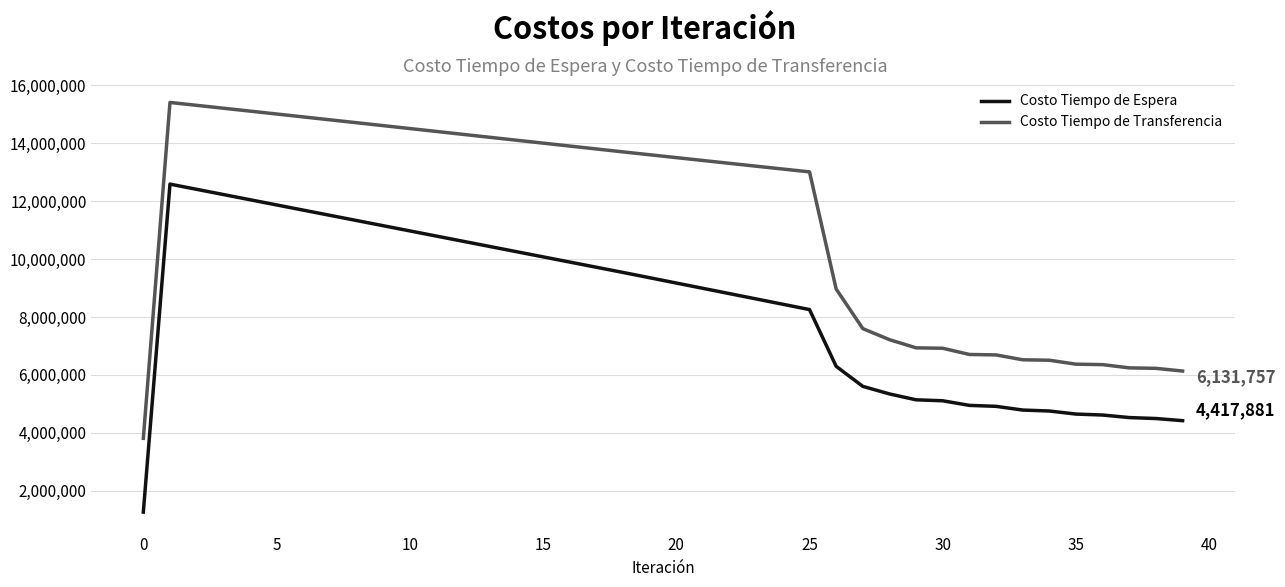

What is the smallest value displayed?

1259029.4